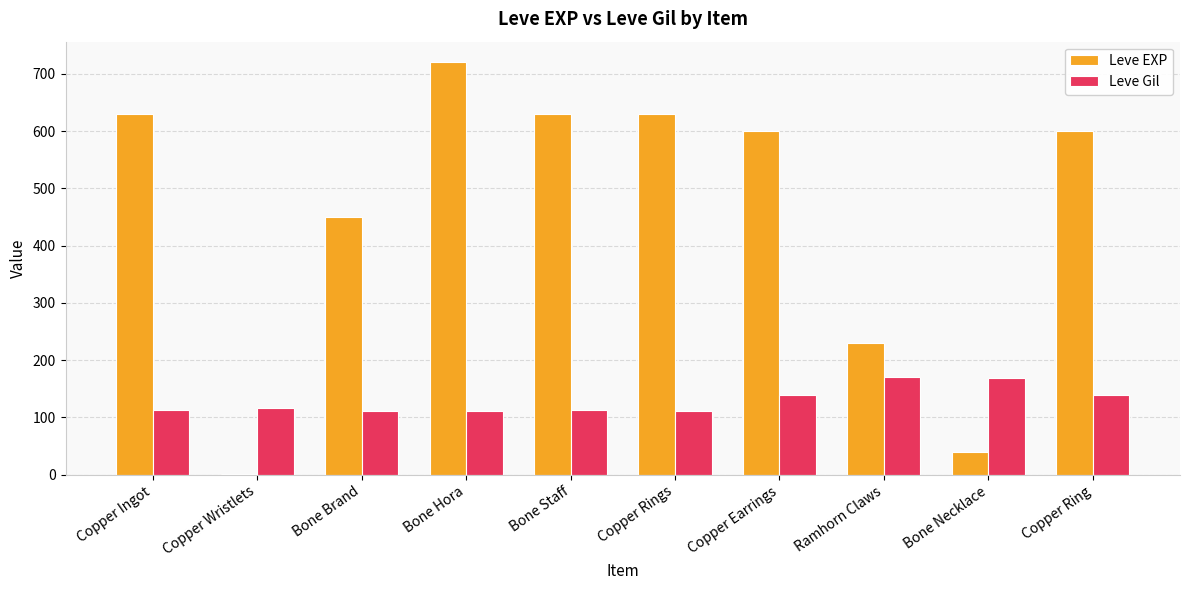

How many distinct data groups are displayed?

2